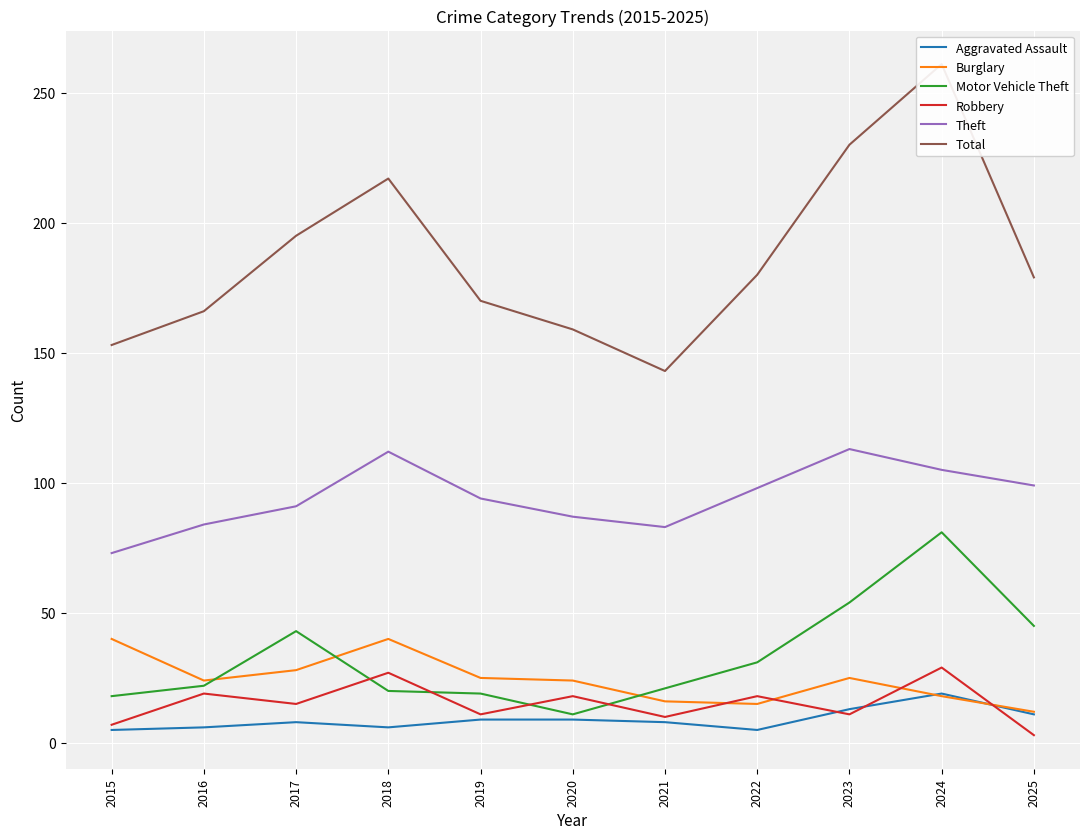

Is this an area chart (filled region under the line)?

No